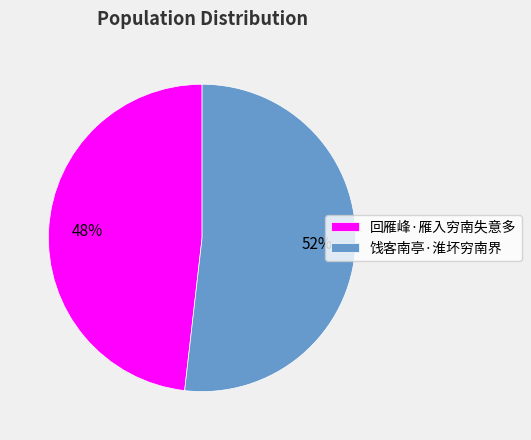

What is the ratio of the value at 饯客南亭·淮坏穷南界 to the value at 回雁峰·雁入穷南失意多?

1.1